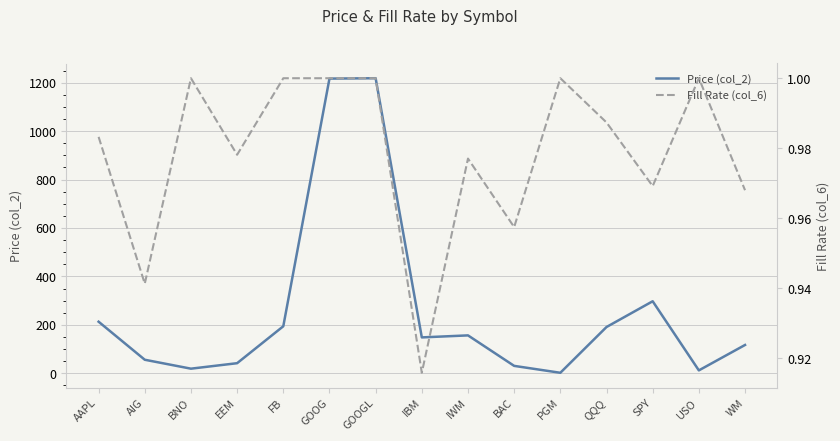

What is the label of the 9th point from the left?

IWM